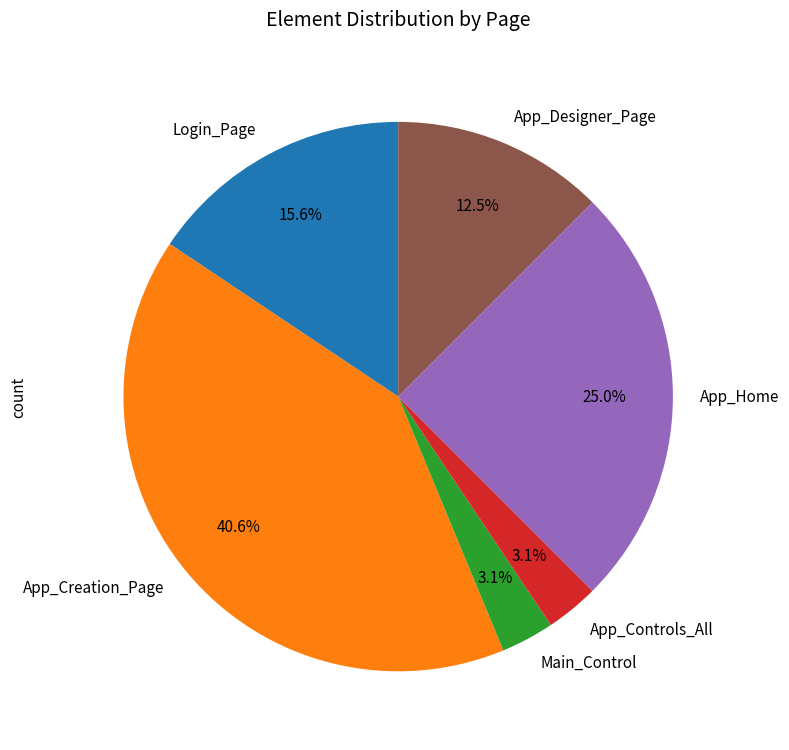

To the nearest percent, what is the average slice percentage?

17%